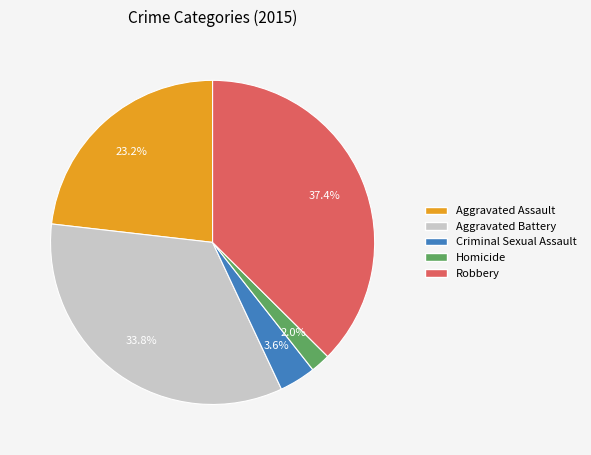

Which category has the biggest portion of the pie?

Robbery